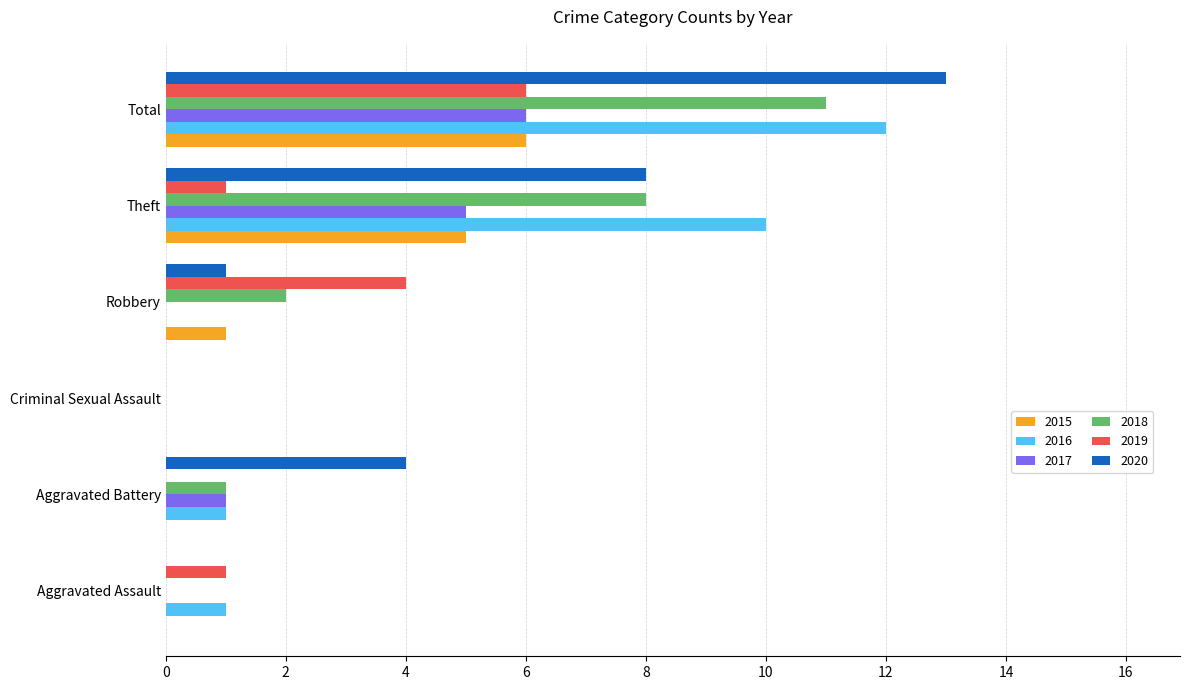

Which category has the highest value in the 2017 series?

Total